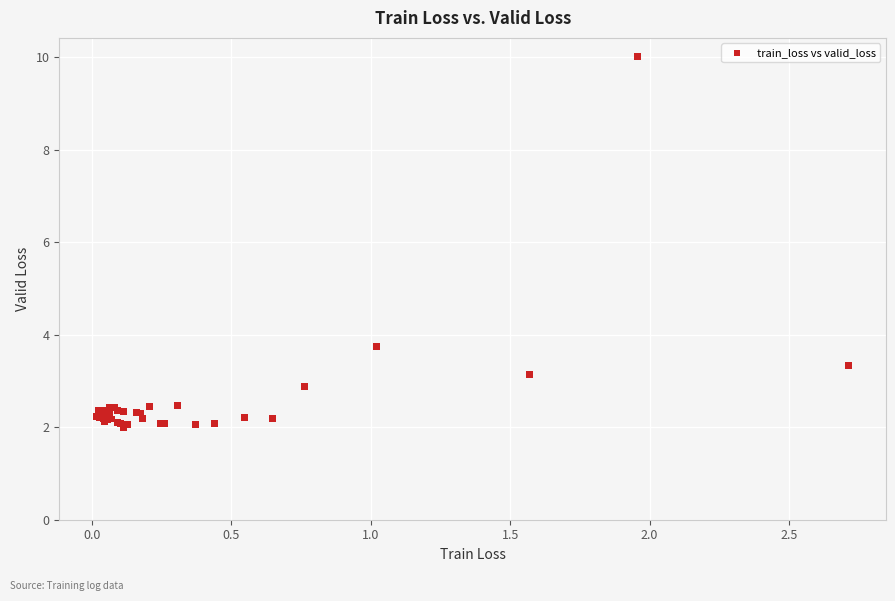

What Y value in the scatter plot is closest to 6?

3.8